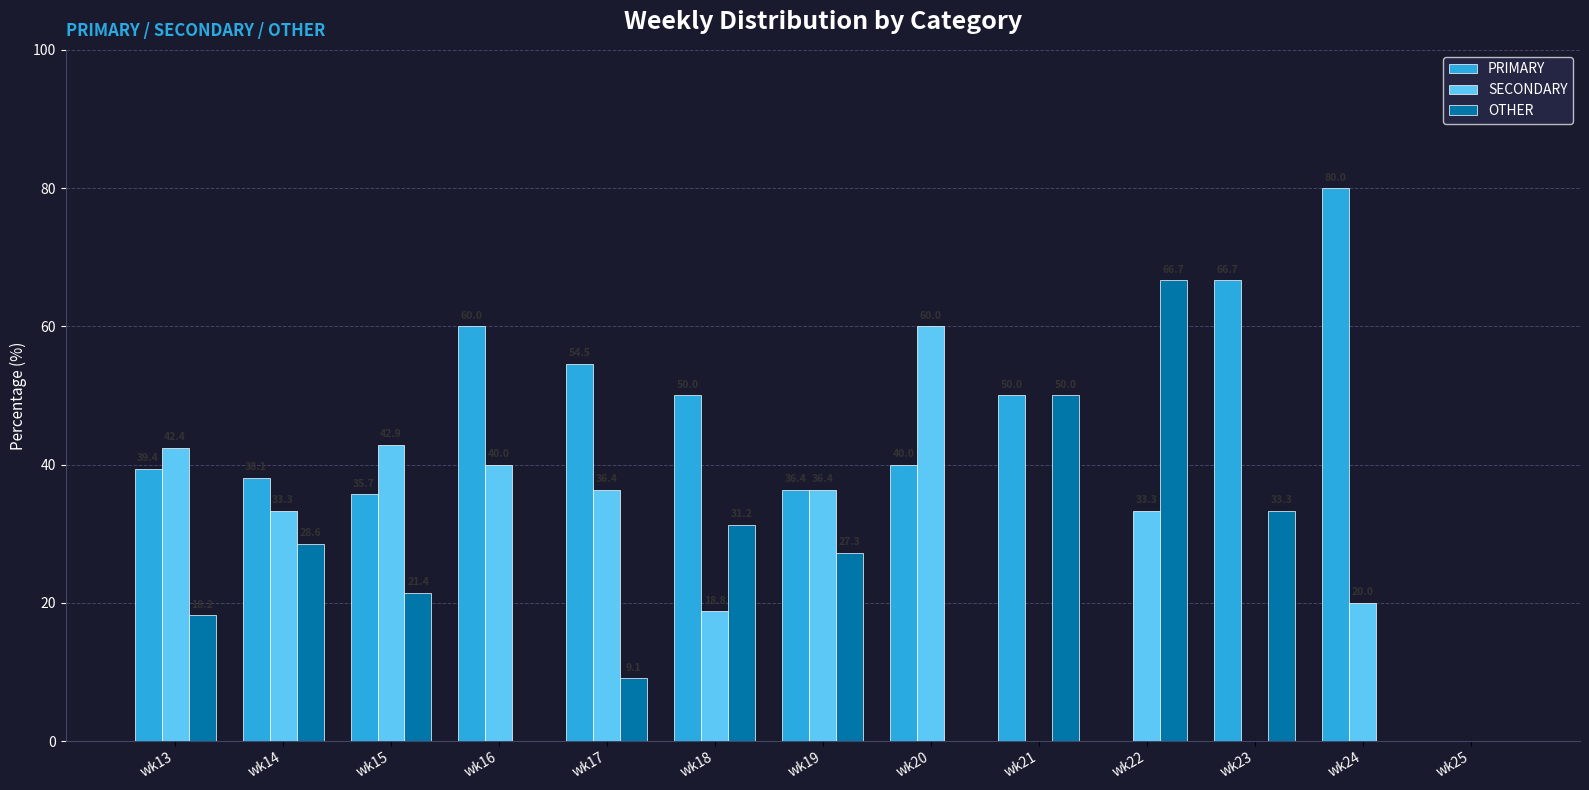

Are the bars grouped side by side (vs. stacked)?

Yes